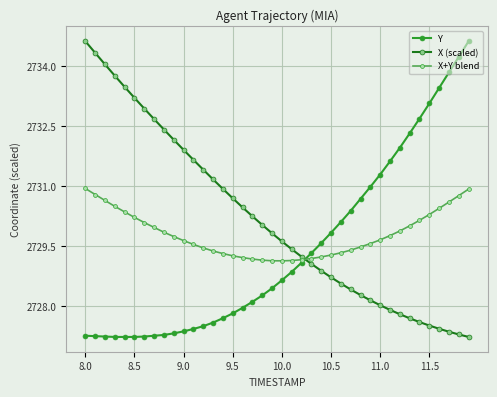

What is the minimum value for X+Y blend?

2729.1